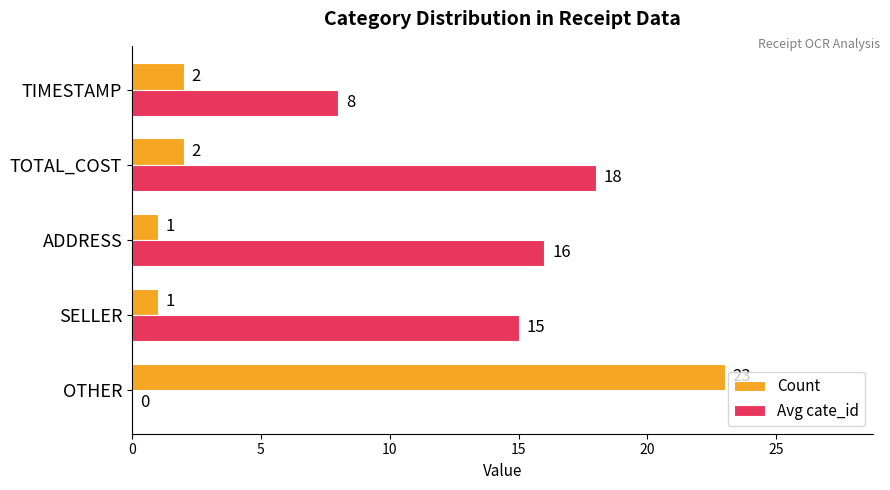

What is the sum of all Count values?

29